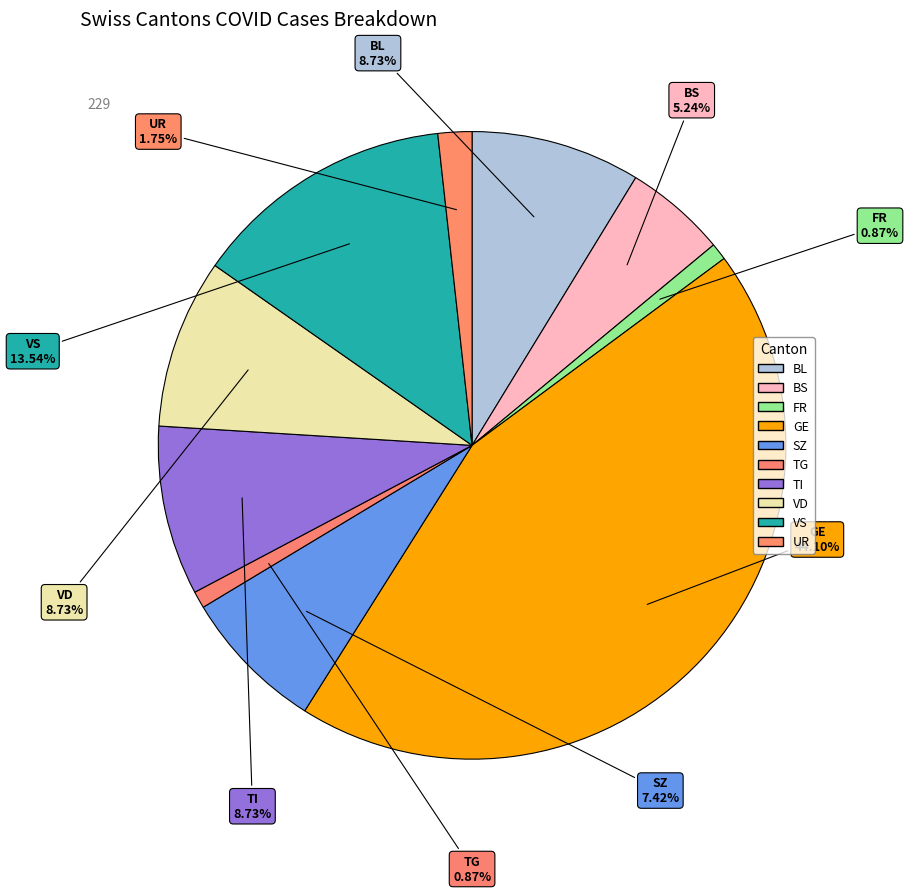

How many segments does this pie chart have?

10